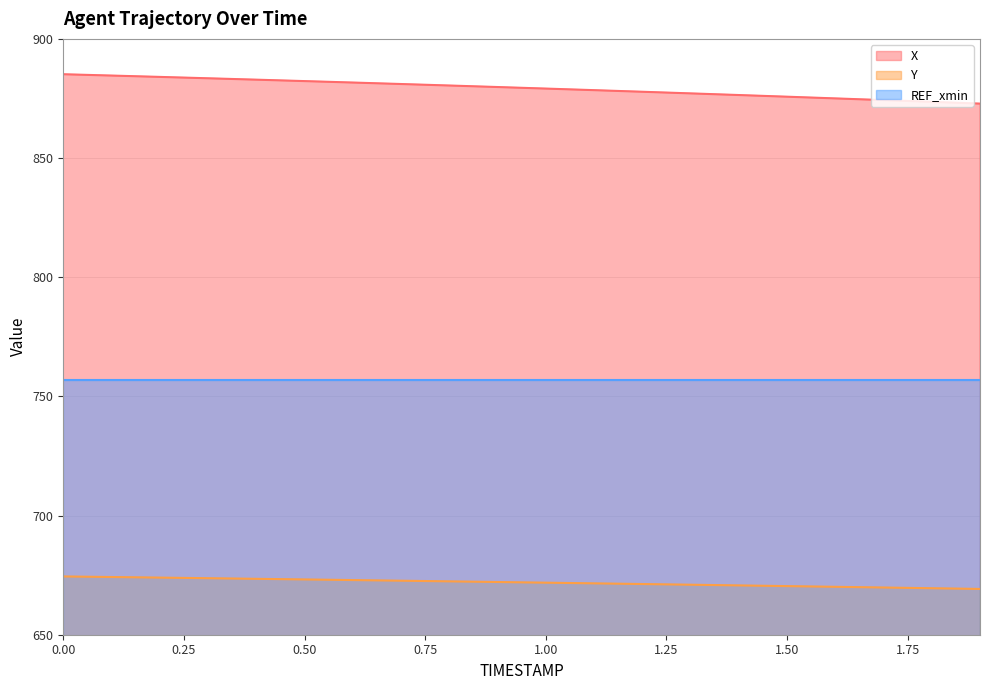

What is the difference between the maximum and minimum values in the Y series?

5.2